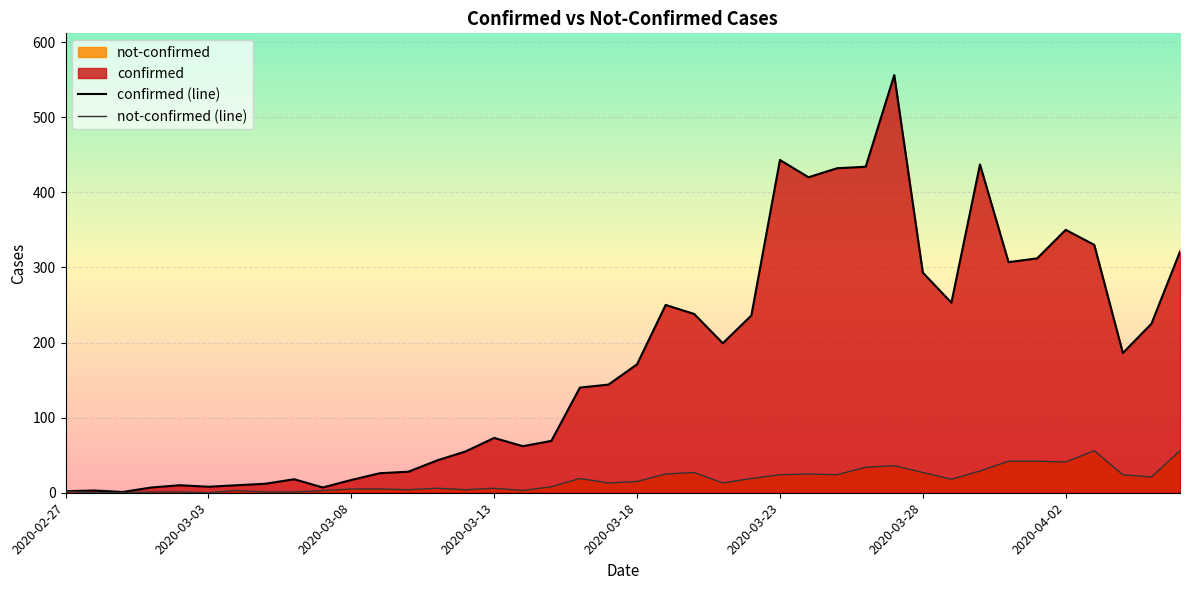

Rank the series by their average value, from lowest to highest.

not-confirmed (line), confirmed (line)